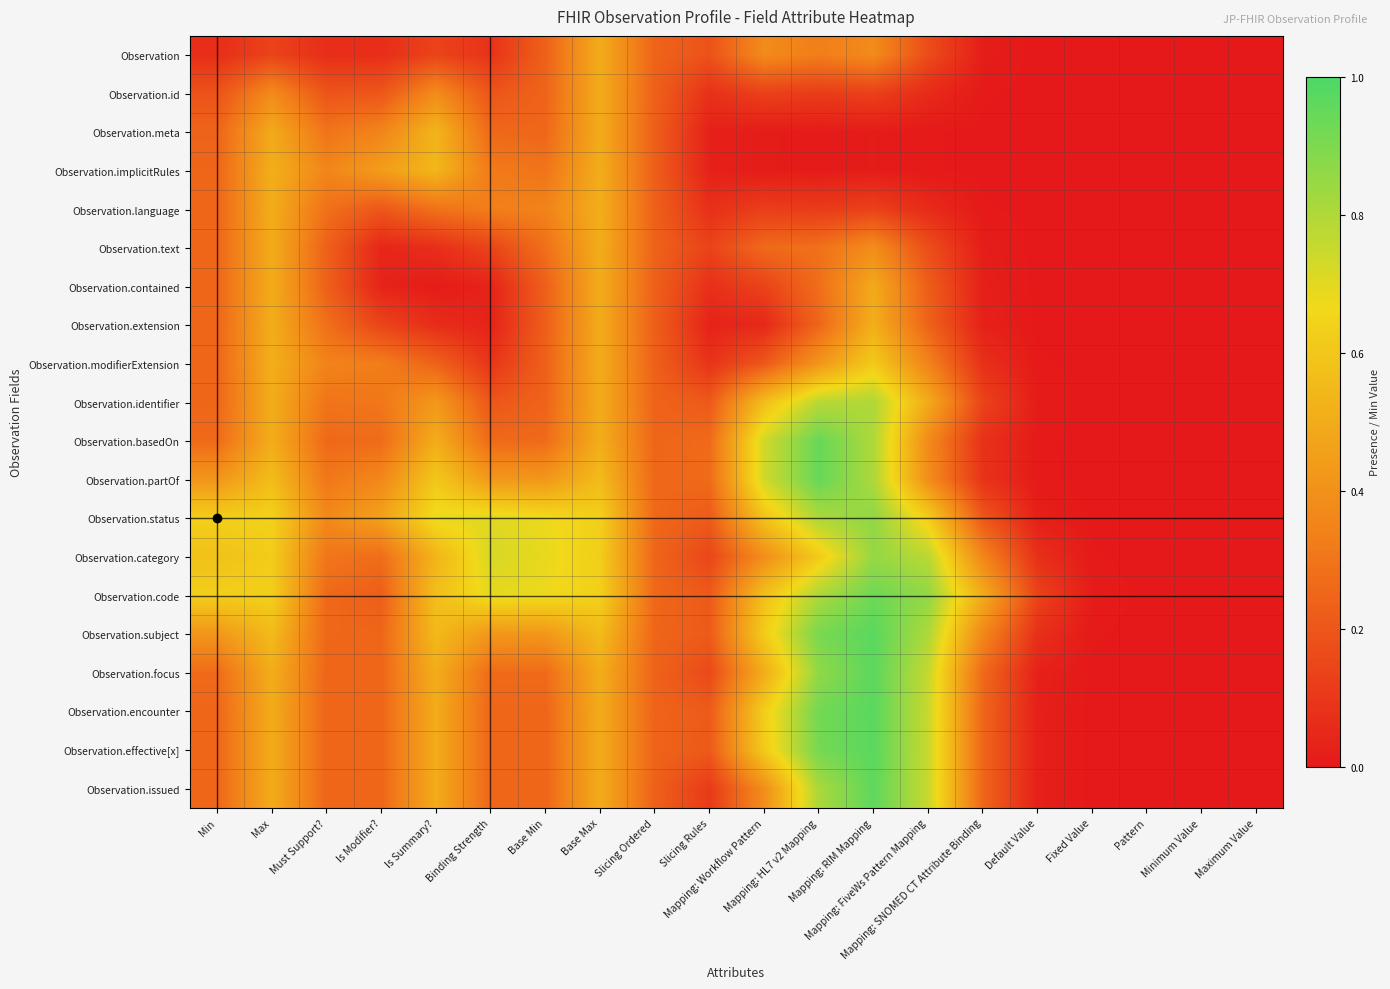

At which category is the sum across all series the highest?

Mapping: RIM Mapping